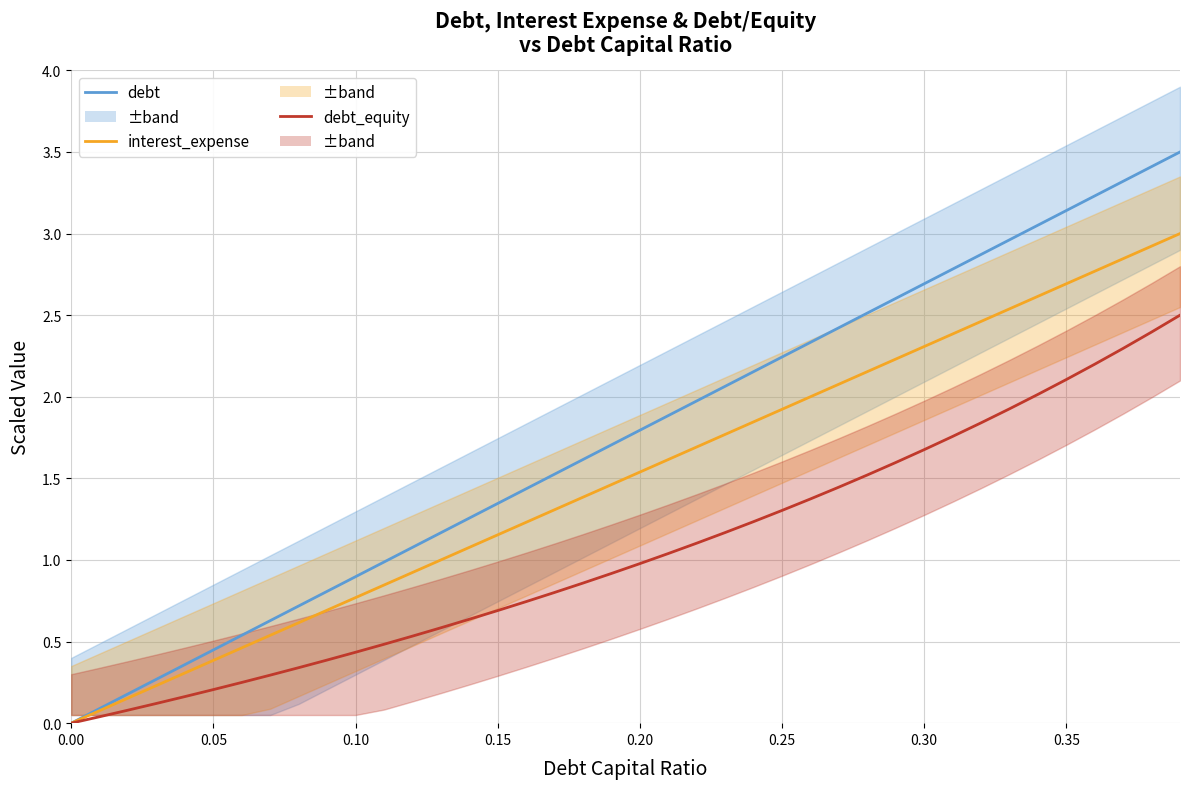

What is the average value of the interest_expense series?

1.5